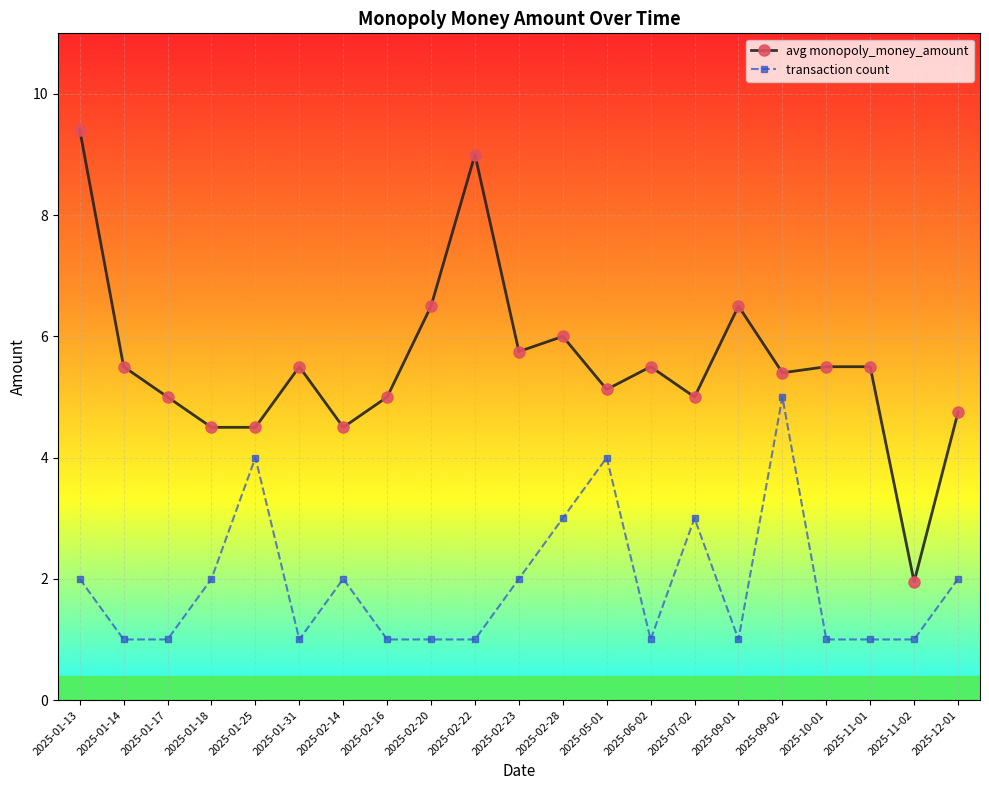

At which category is the sum across all series the highest?

2025-01-13